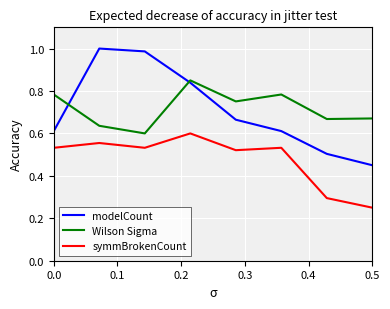

What are all the series names shown in the legend?

modelCount, Wilson Sigma, symmBrokenCount